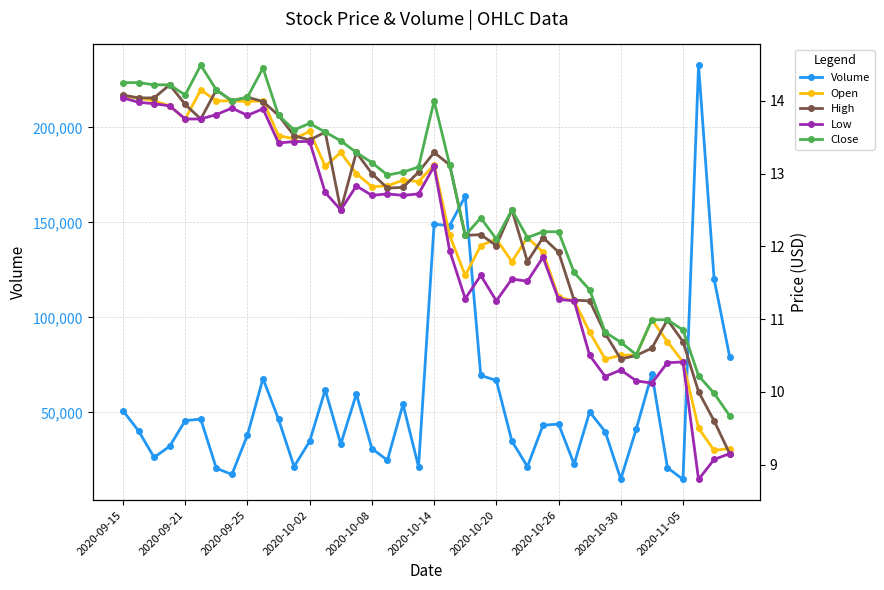

Is it true that High equals 23.9 at 2020-10-02?

False